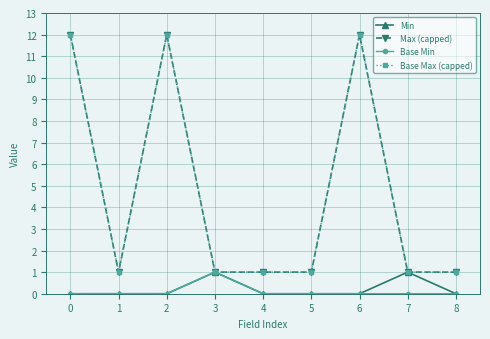

True or false: Min and Base Max (capped) cross at least once.

False